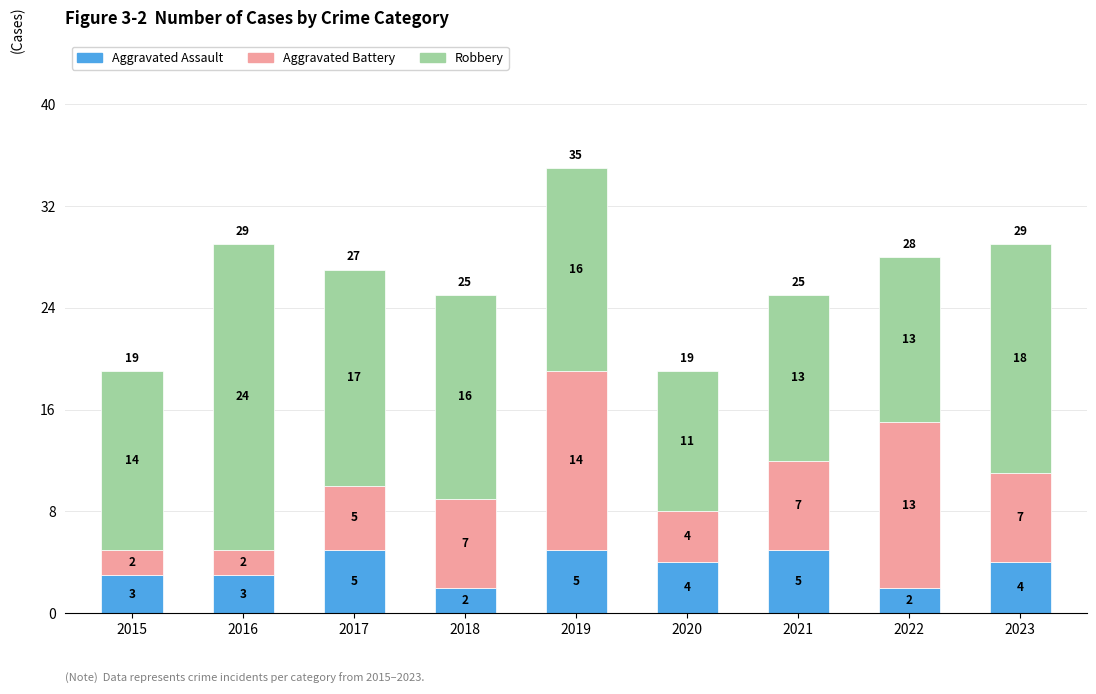

At which category is the sum across all series the highest?

2019